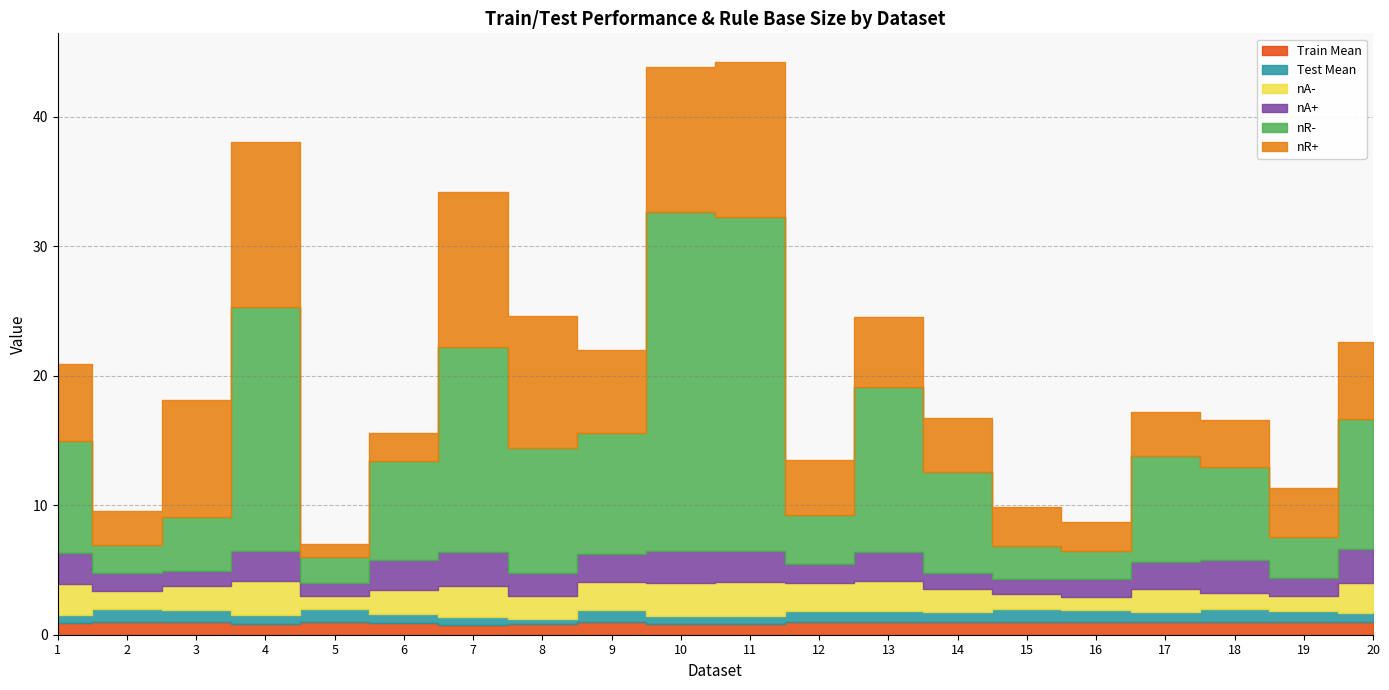

Reading left to right, transcribe all the data shown in this chart.

Train Mean: 0.9	1.0	1.0	0.9	1.0	0.9	0.8	0.8	1.0	0.8	0.8	1.0	1.0	1.0	1.0	1.0	1.0	1.0	1.0	1.0
Test Mean: 0.7	1.0	0.9	0.7	1.0	0.7	0.6	0.4	0.9	0.6	0.6	0.8	0.8	0.8	1.0	0.9	0.8	1.0	0.8	0.7
nA-: 2.3	1.4	1.9	2.6	1.0	1.9	2.4	1.8	2.1	2.6	2.7	2.2	2.4	1.8	1.2	1.0	1.8	1.2	1.1	2.3
nA+: 2.4	1.3	1.1	2.3	1.0	2.3	2.7	1.8	2.2	2.5	2.3	1.4	2.2	1.2	1.1	1.3	2.0	2.6	1.4	2.6
nR-: 8.6	2.2	4.2	18.8	2.0	7.6	15.8	9.6	9.4	26.2	25.8	3.8	12.8	7.8	2.6	2.2	8.2	7.2	3.2	10.0
nR+: 6.0	2.6	9.0	12.8	1.0	2.2	12.0	10.2	6.4	11.2	12.0	4.2	5.4	4.2	3.0	2.2	3.4	3.6	3.8	6.0